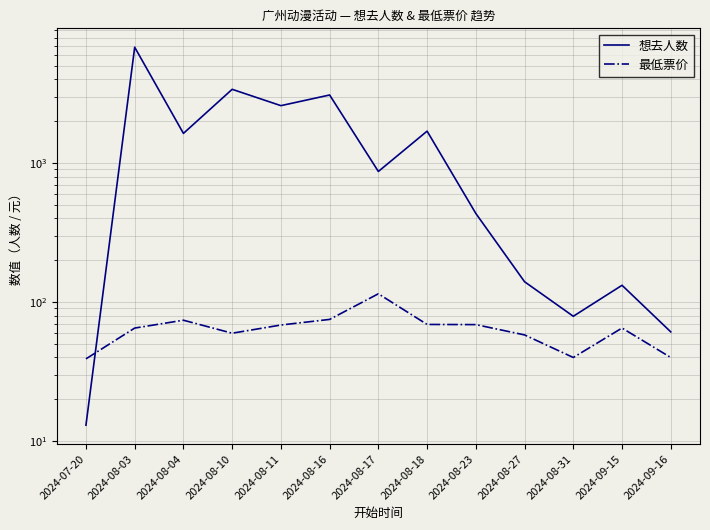

Which series has the largest total across all categories?

想去人数